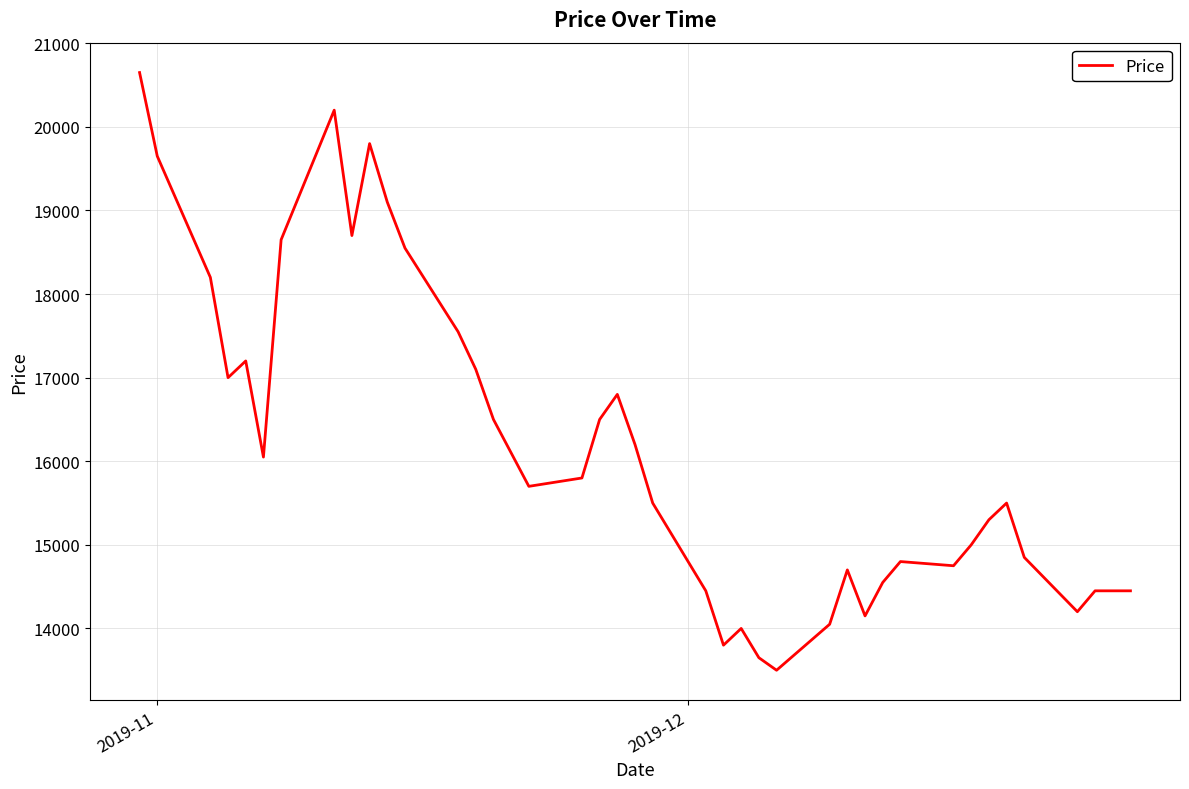

What is the smallest value displayed?

13500